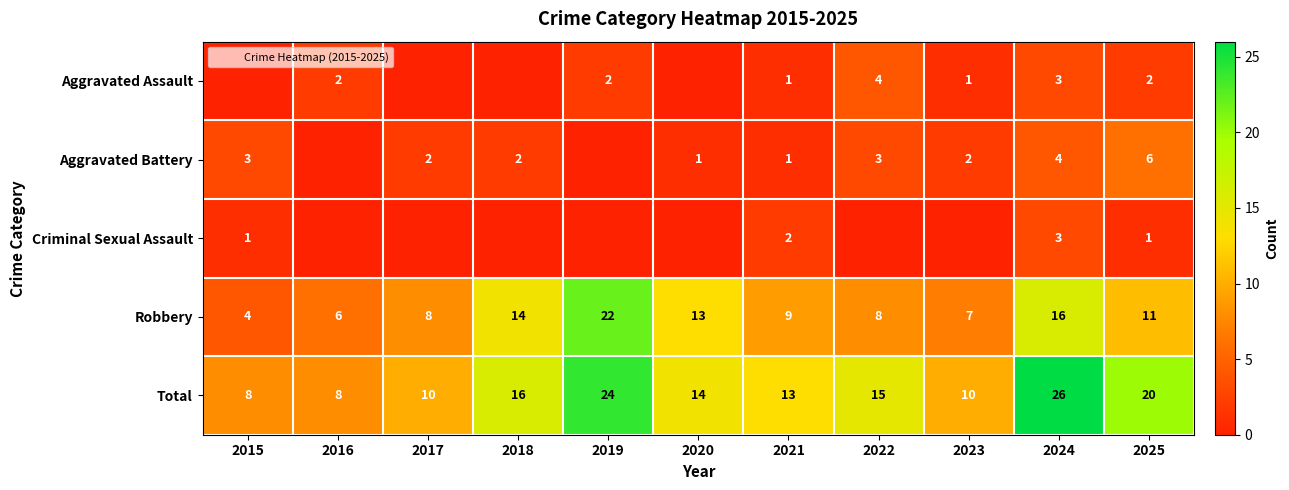

What is the total value across all series at 2019?

48